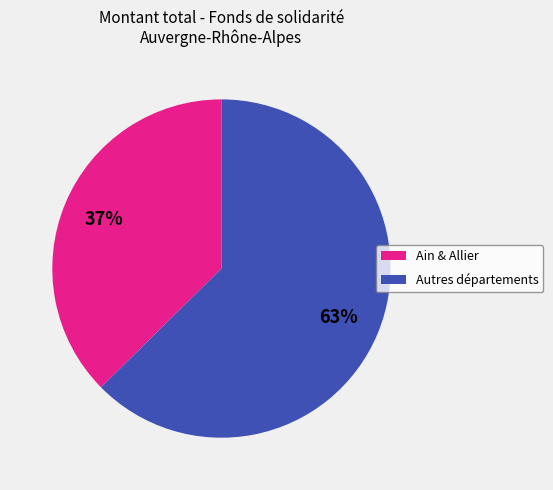

Which has a higher value, Autres départements or Ain & Allier?

Autres départements